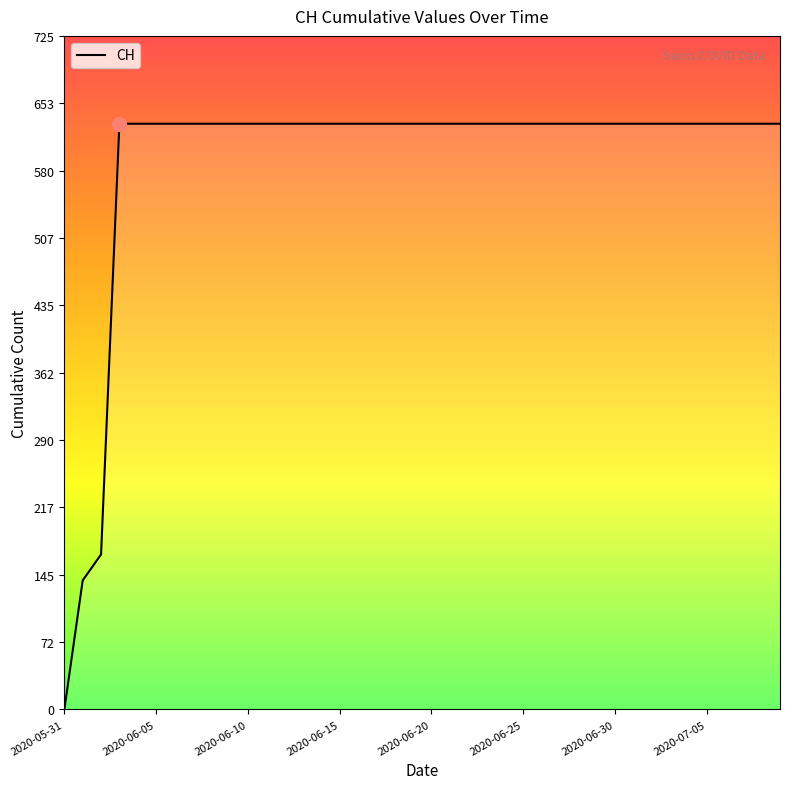

What is the difference between the maximum and minimum values?

631